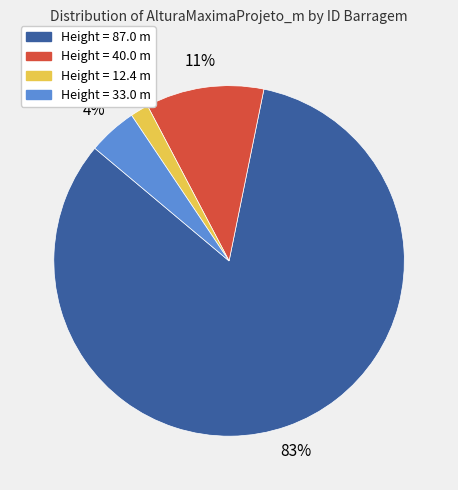

Is there any slice that represents more than half of the pie?

Yes